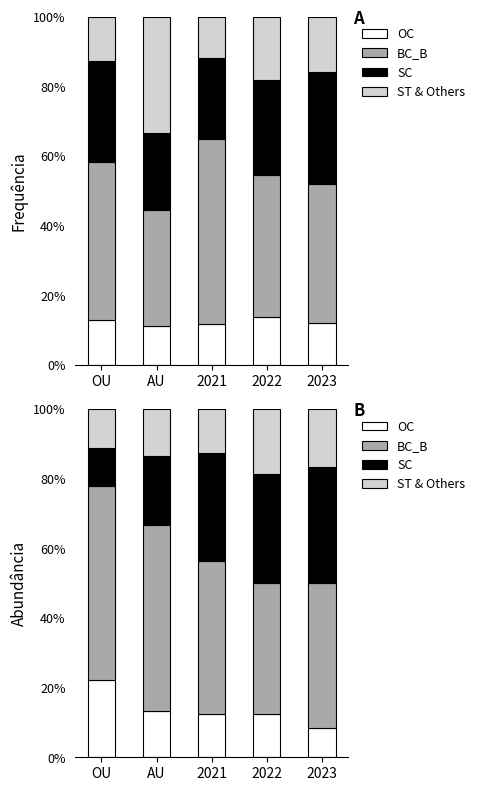

How many bars are there in each group?

4